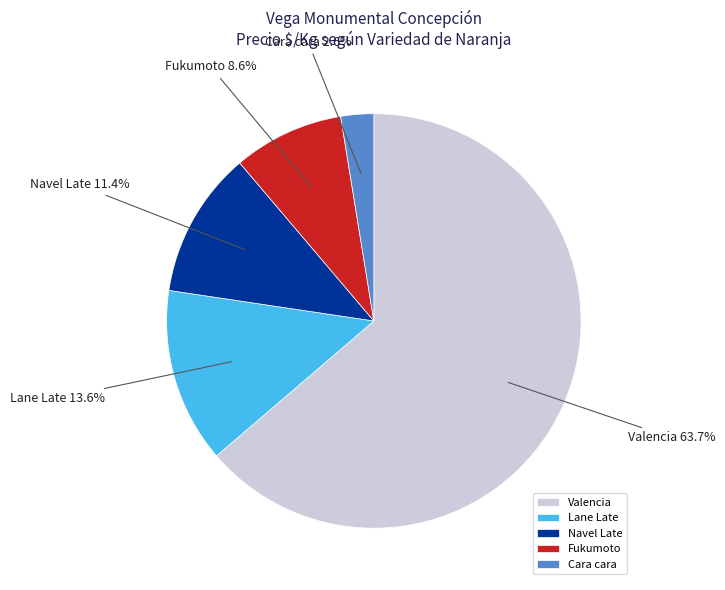

Do Cara cara and Valencia together represent more than half of the pie?

Yes